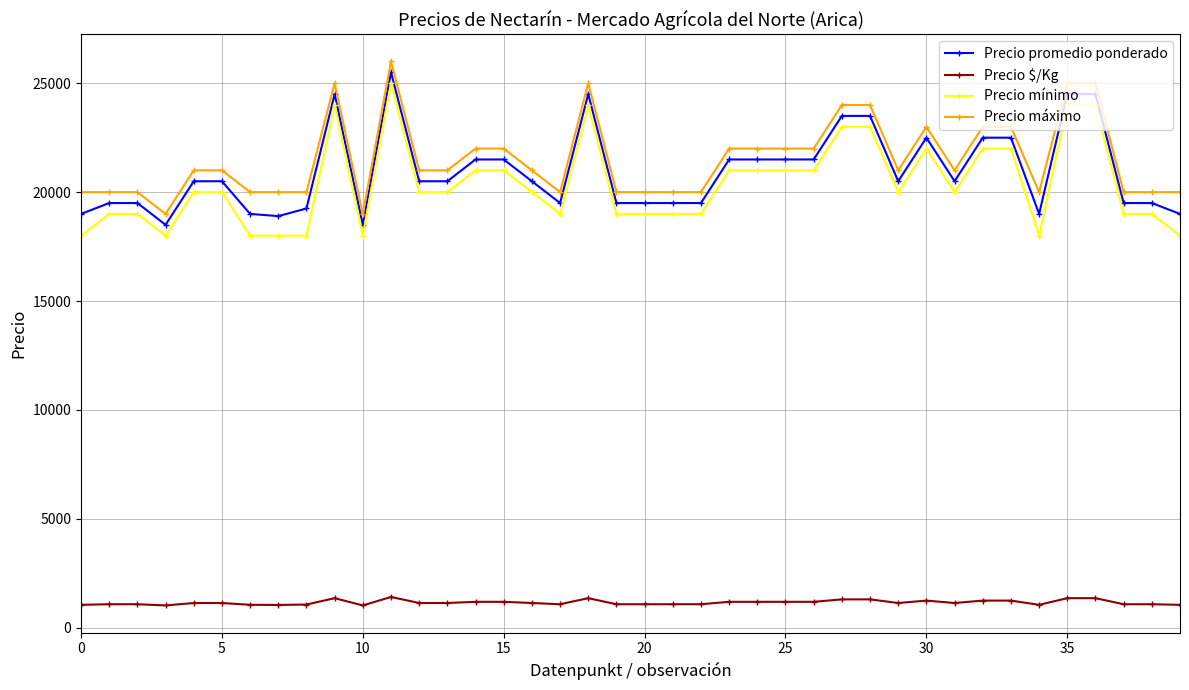

True or false: Precio $/Kg and Precio mínimo intersect in this chart.

False